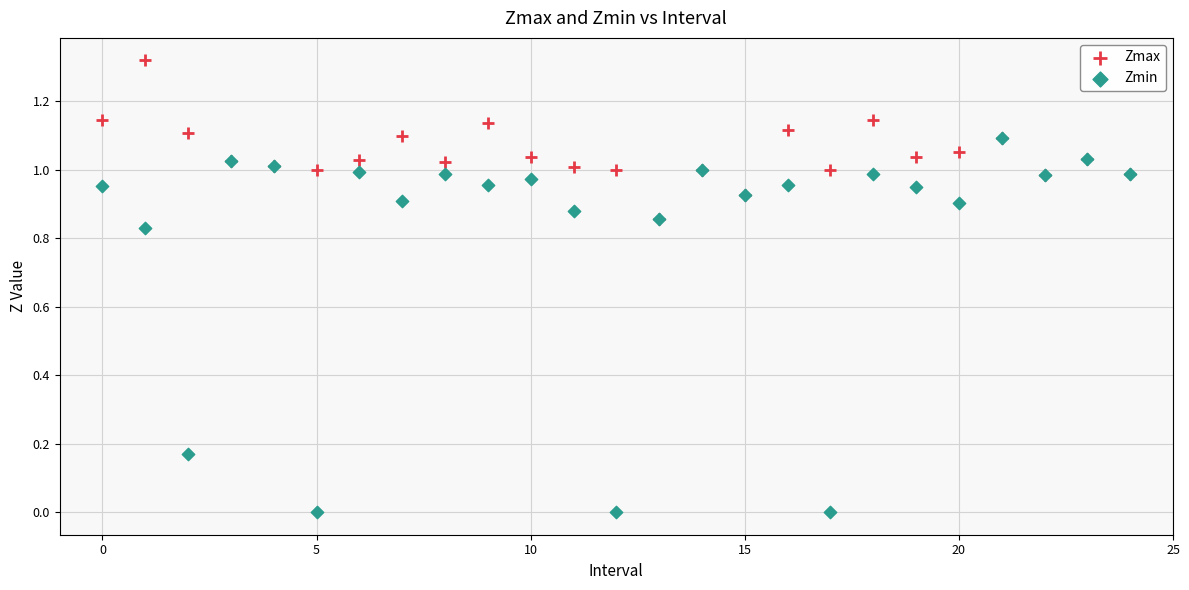

Which series contains the highest Y value?

Zmax